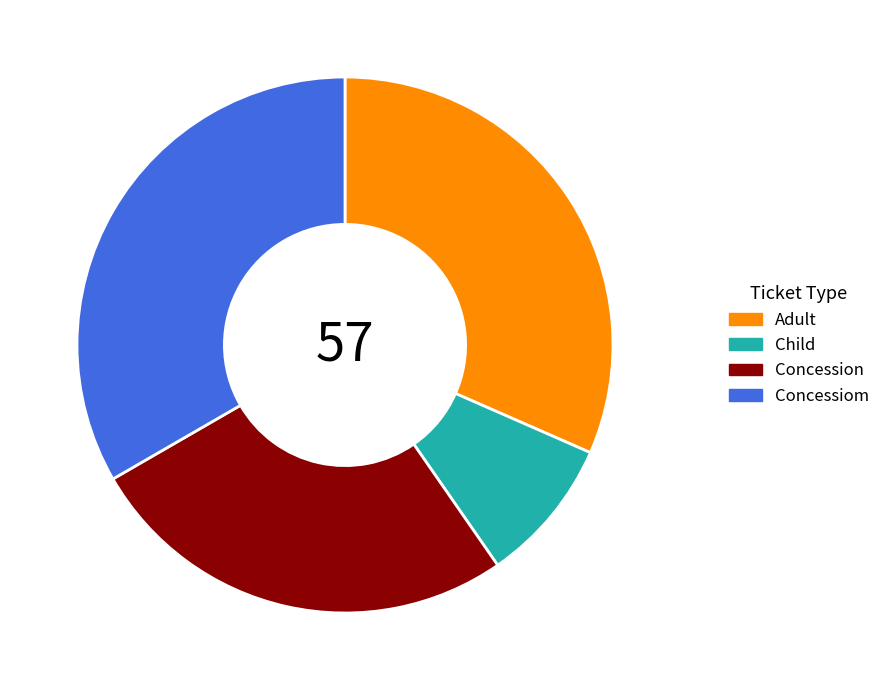

Is it true that Concession is 13% of the pie?

False